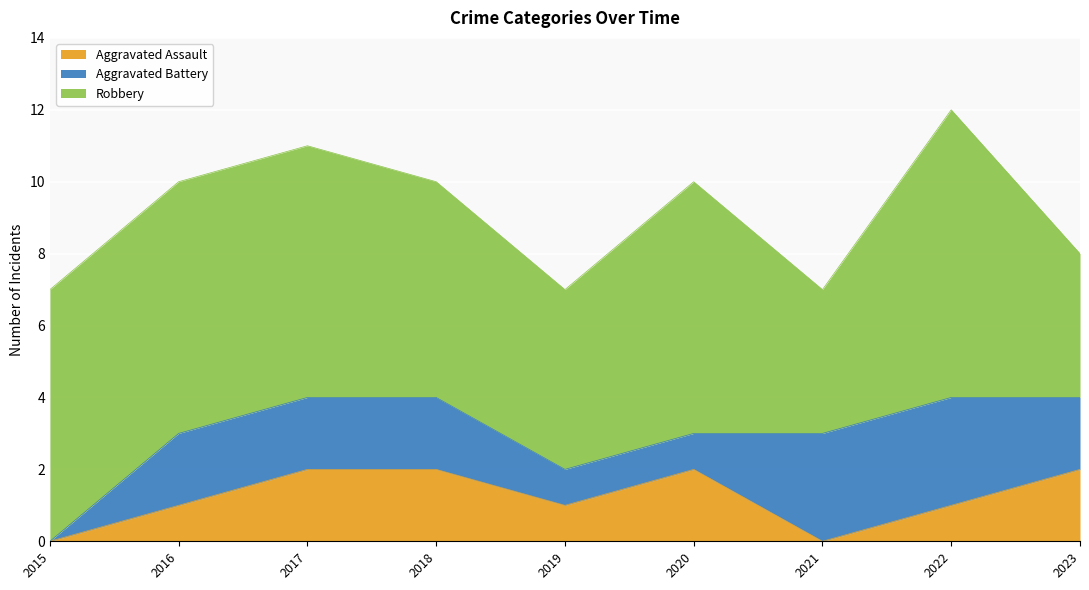

Rank the series by their maximum value, from highest to lowest.

Robbery, Aggravated Battery, Aggravated Assault